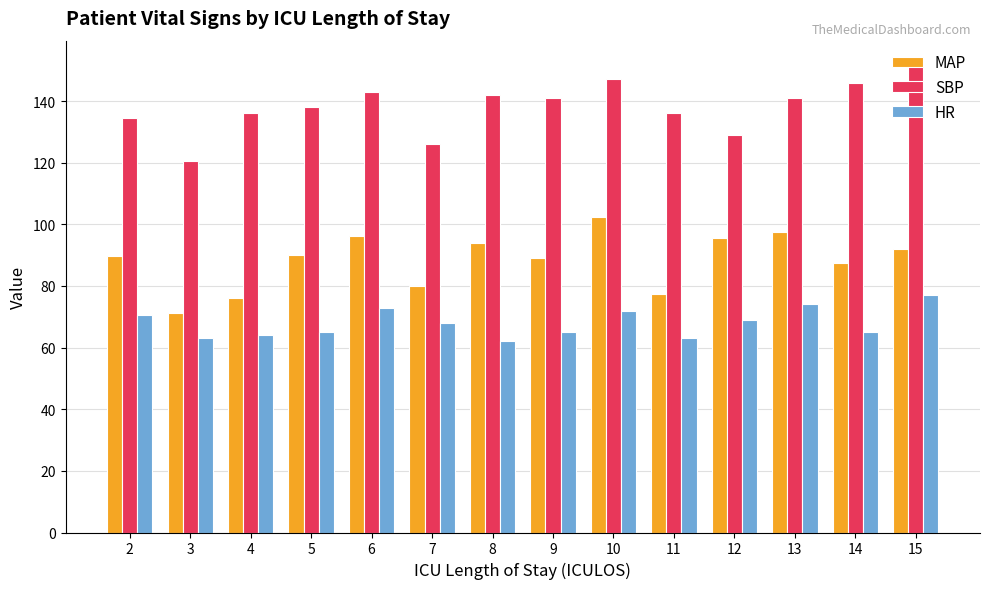

At which label does SBP first exceed 141?

6